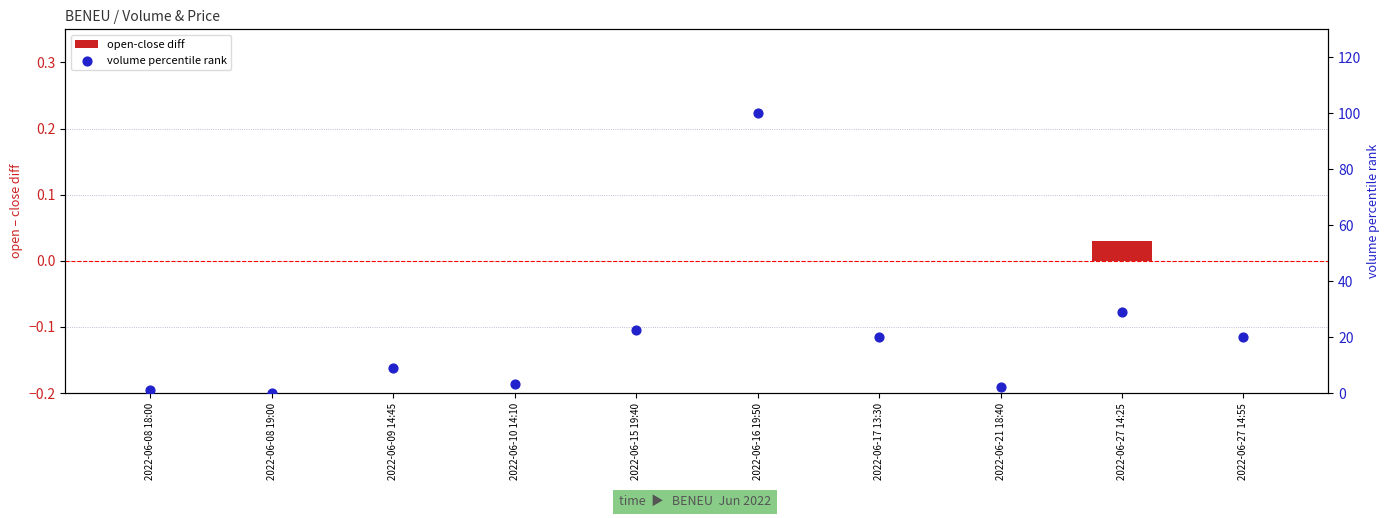

At how many categories does at least one series exceed 65?

1